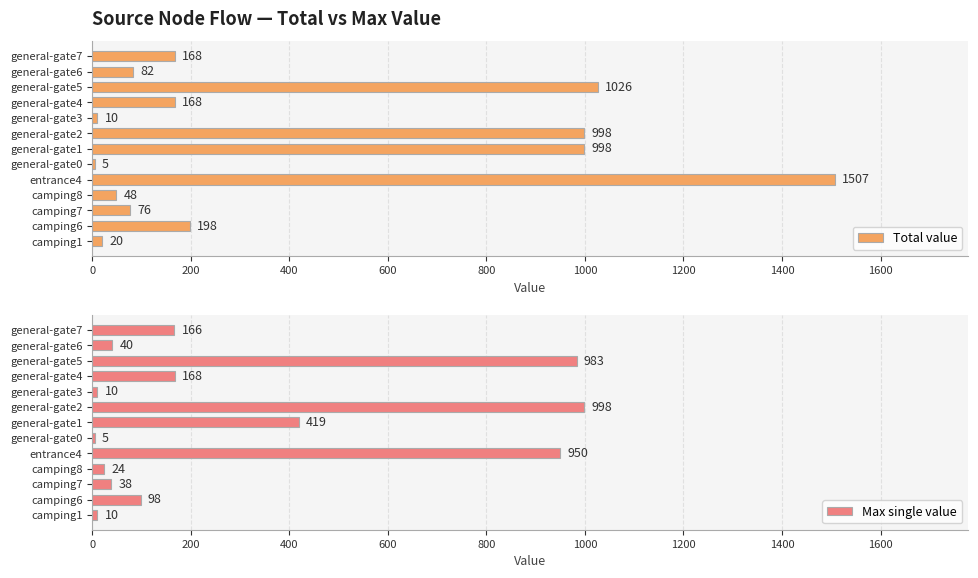

Which series has the largest total across all categories?

Total value